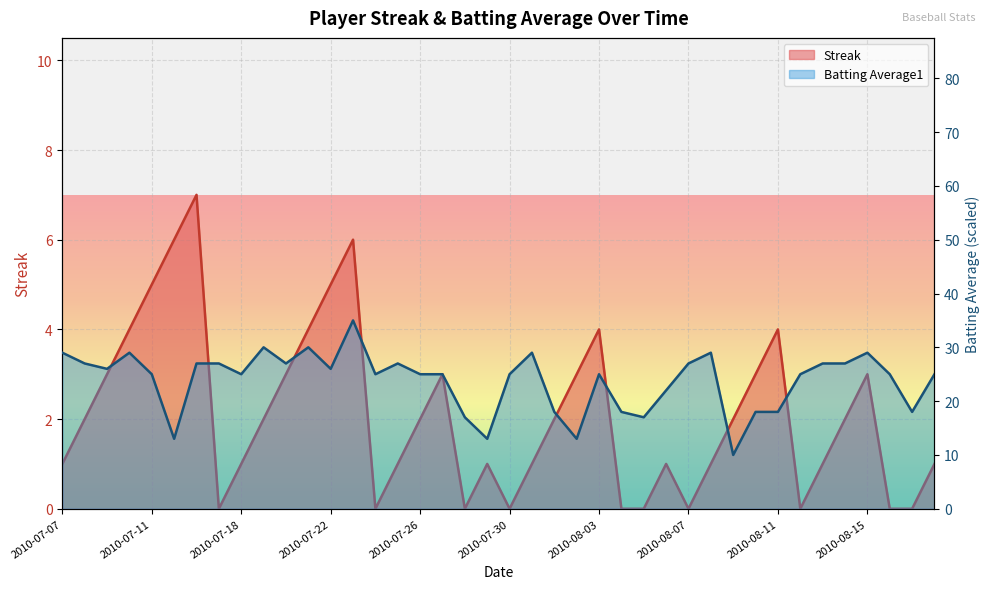

True or false: Batting Average1 and Streak intersect in this chart.

False